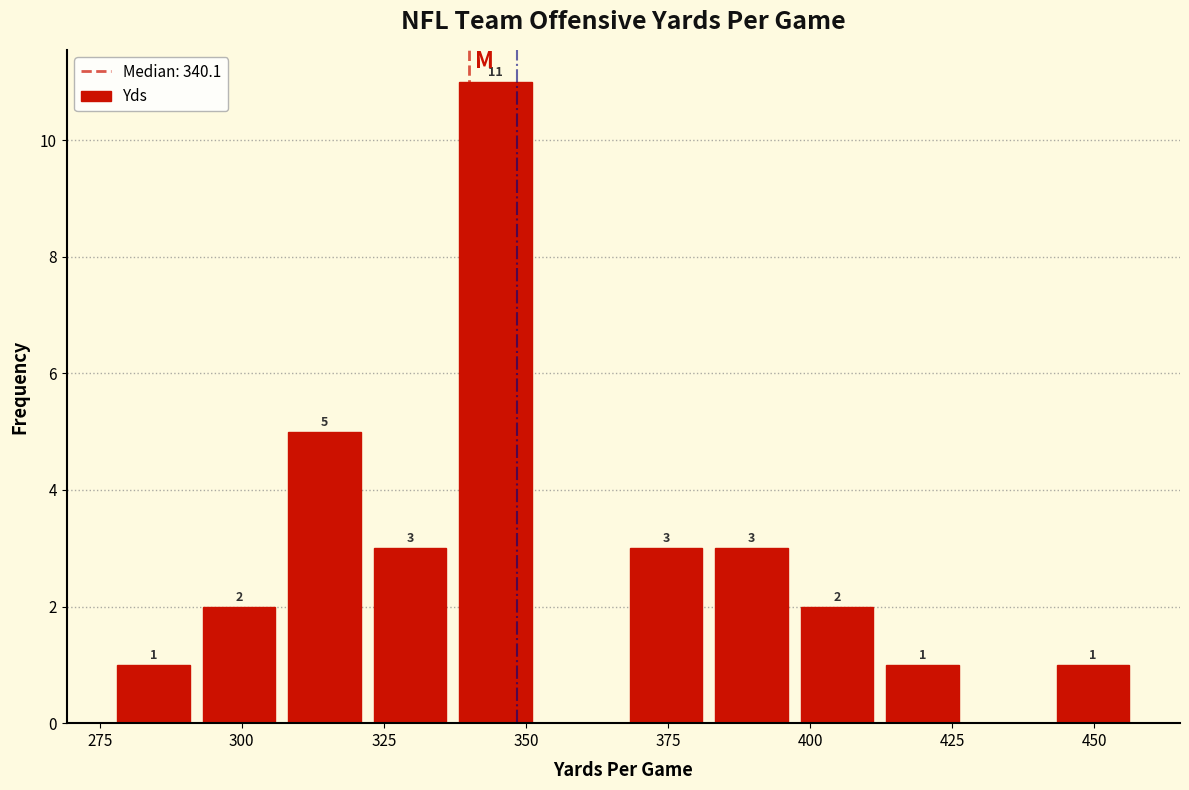

Around what value on the x-axis is the tallest bar? Give the approximate position of its centre, as read against the axis.

345